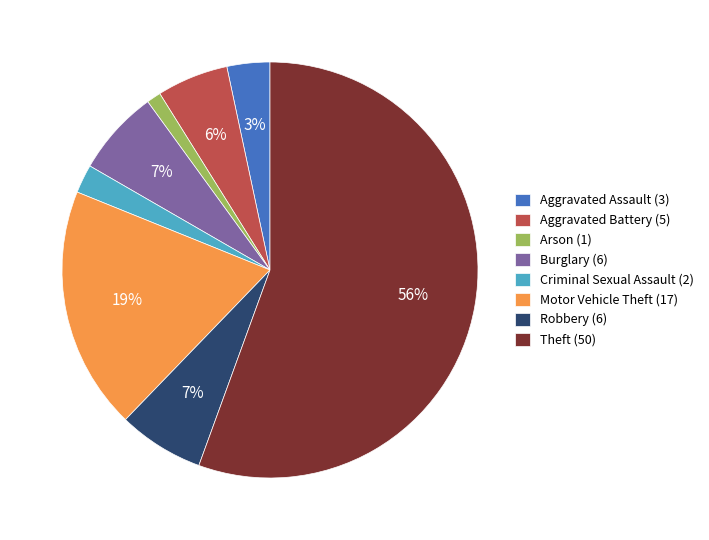

Which slice represents more than half of the pie?

Theft (50)